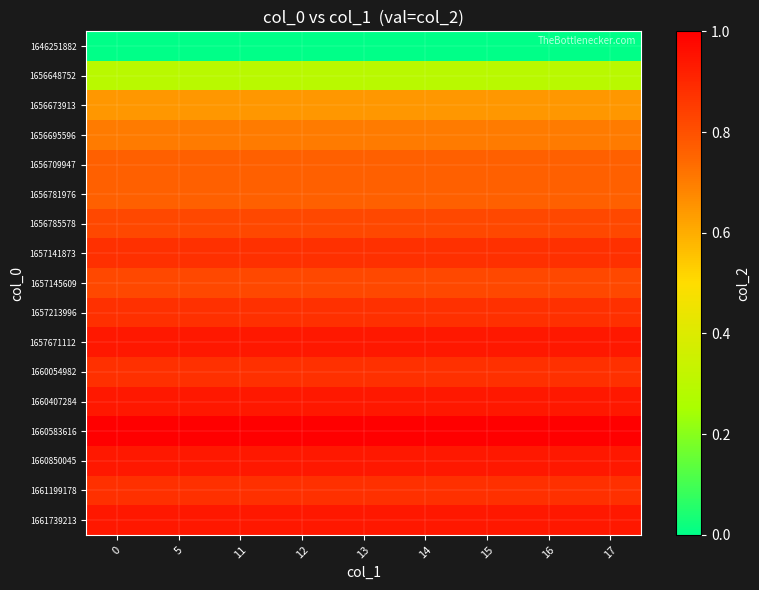

Which has a higher value, 13 or 16?

13